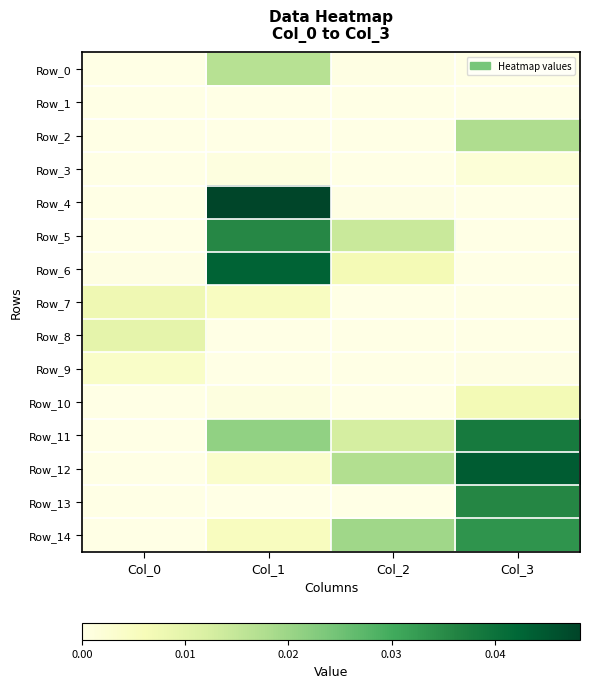

Which series has the largest total across all categories?

Row_11